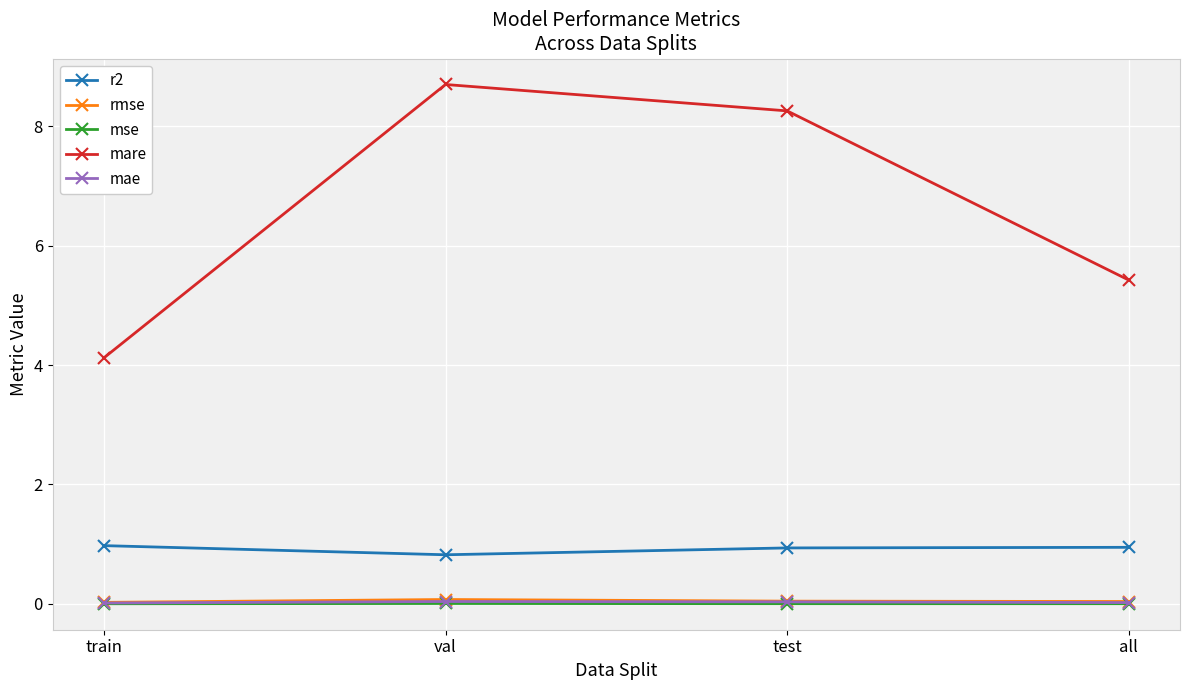

What is the sum of the mae values at test and val?

0.1